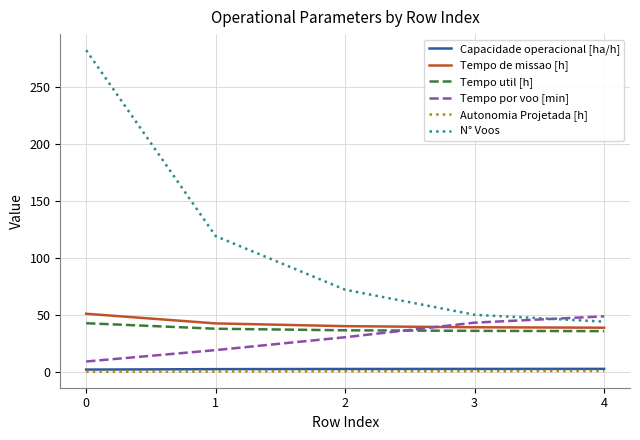

What is the greatest value displayed?

282.0